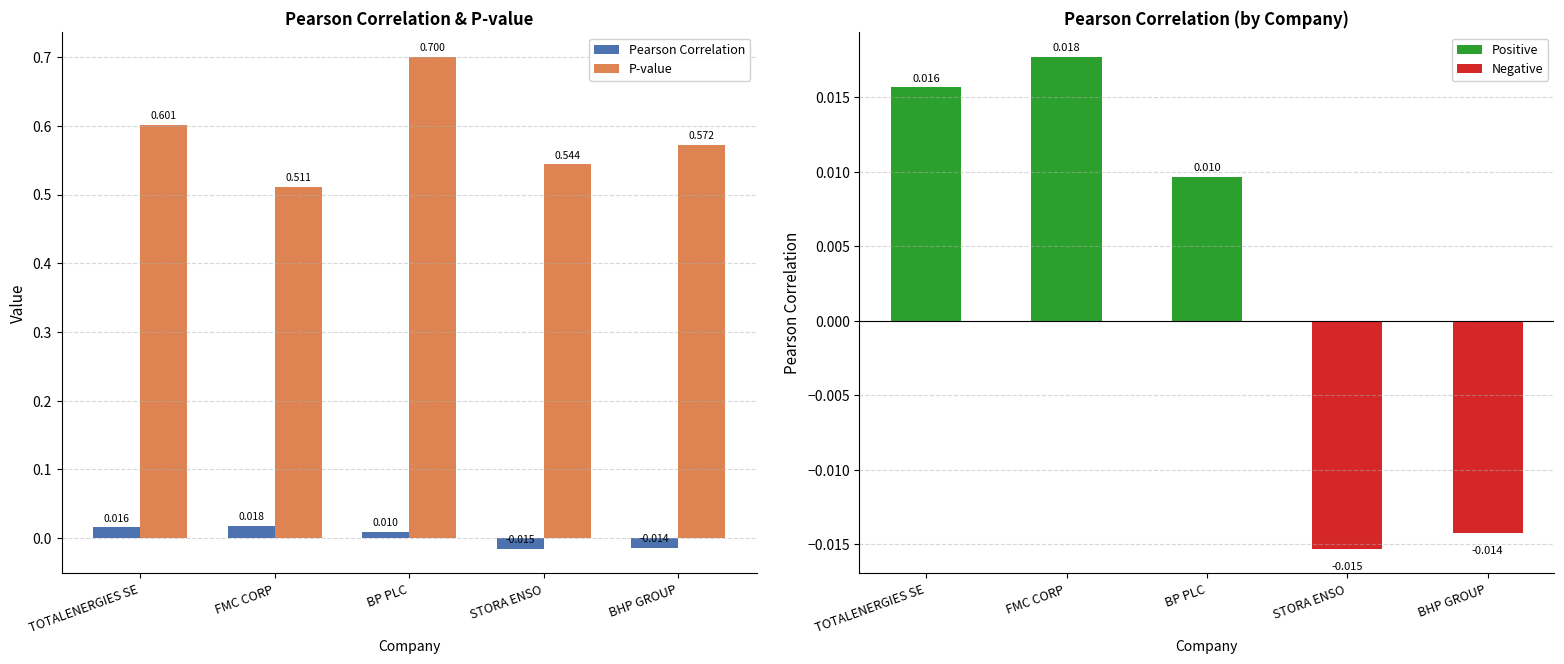

Reading right to left, what are all the values shown in this chart?

Pearson Correlation: BHP GROUP=-0.0	STORA ENSO=-0.0	BP PLC=0.0	FMC CORP=0.0	TOTALENERGIES SE=0.0
P-value: BHP GROUP=0.6	STORA ENSO=0.5	BP PLC=0.7	FMC CORP=0.5	TOTALENERGIES SE=0.6